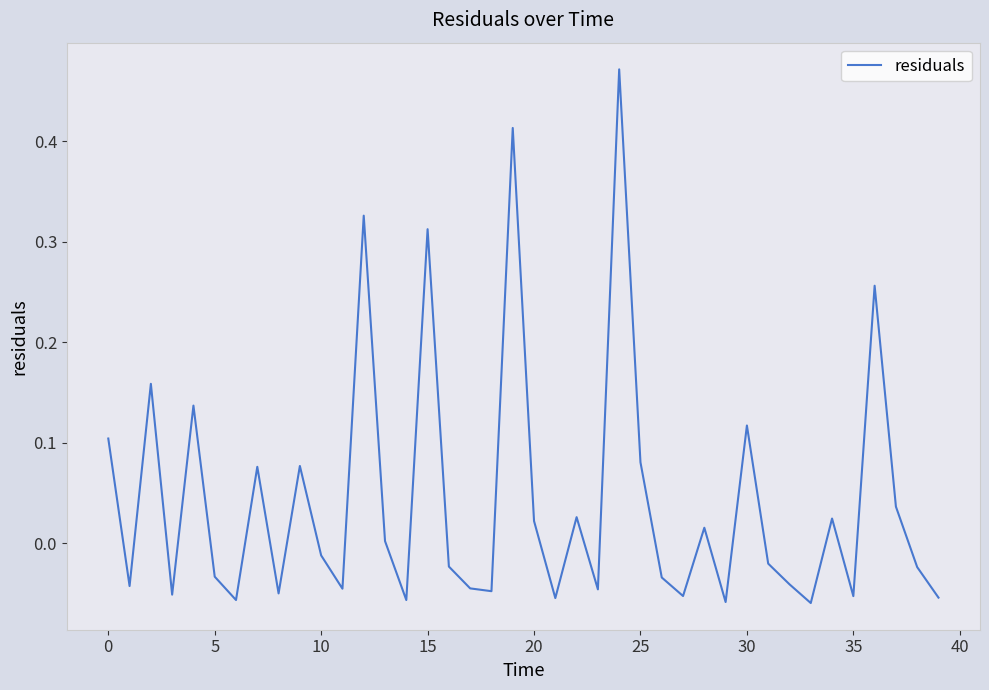

Is this an area chart (filled region under the line)?

No